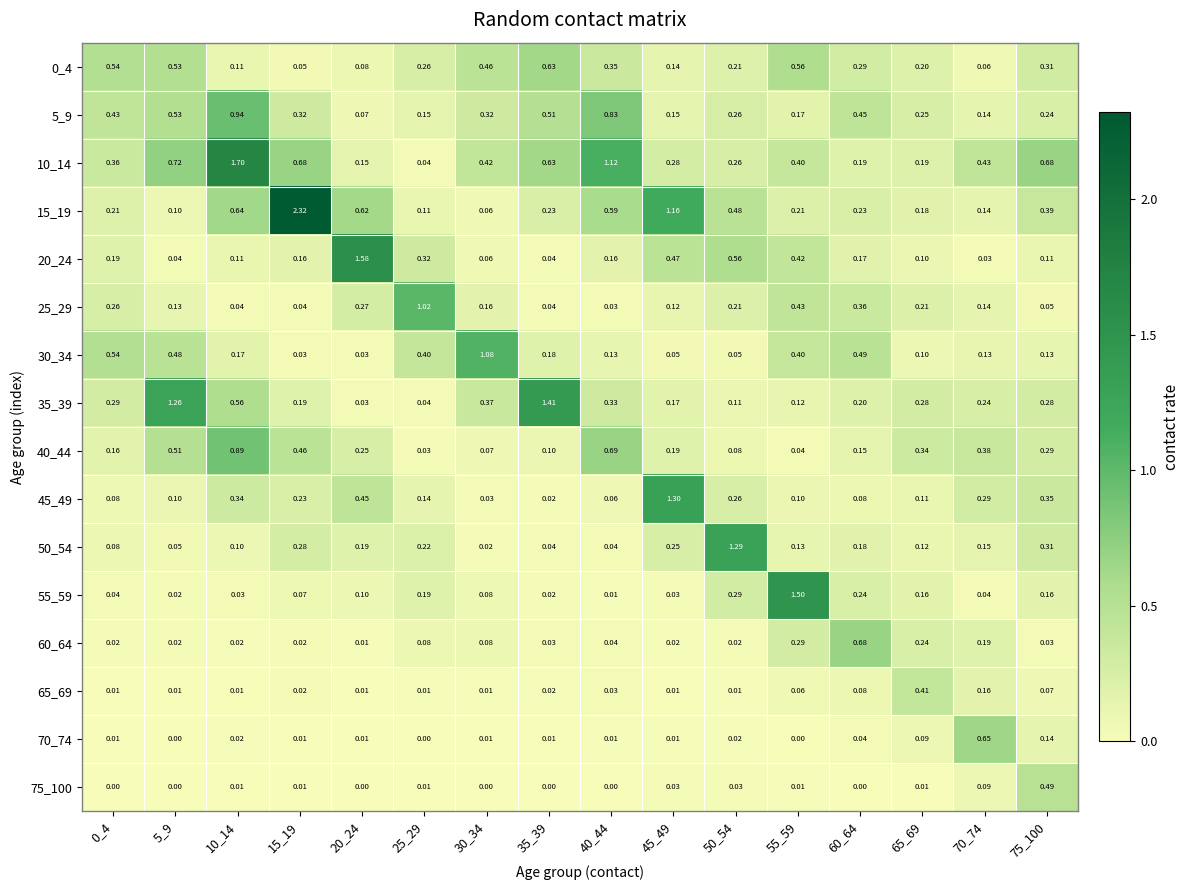

Which series has the largest range (max minus min)?

15_19